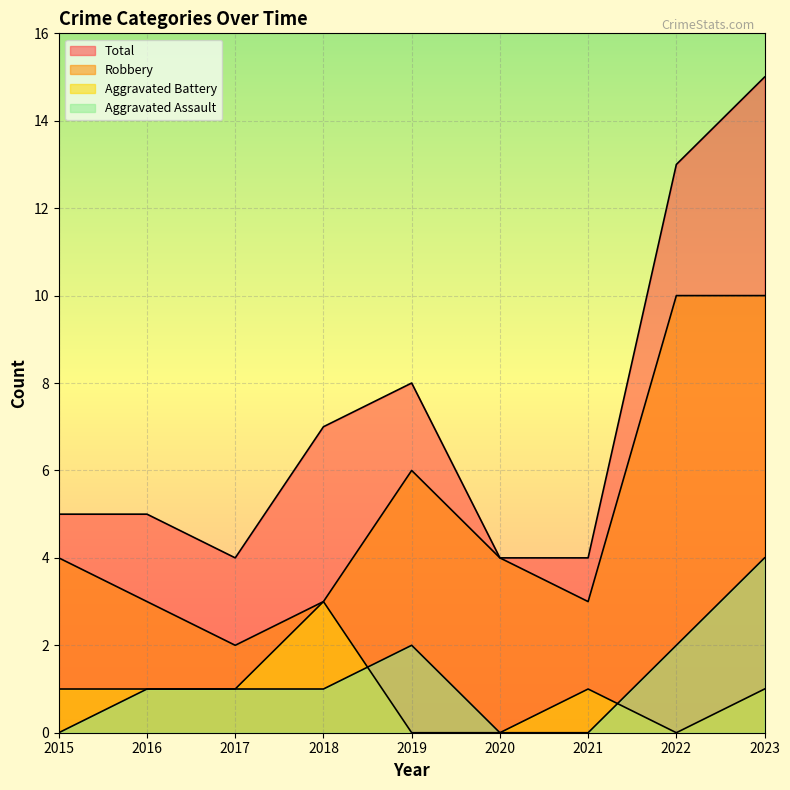

How many lines are shown in the chart?

4